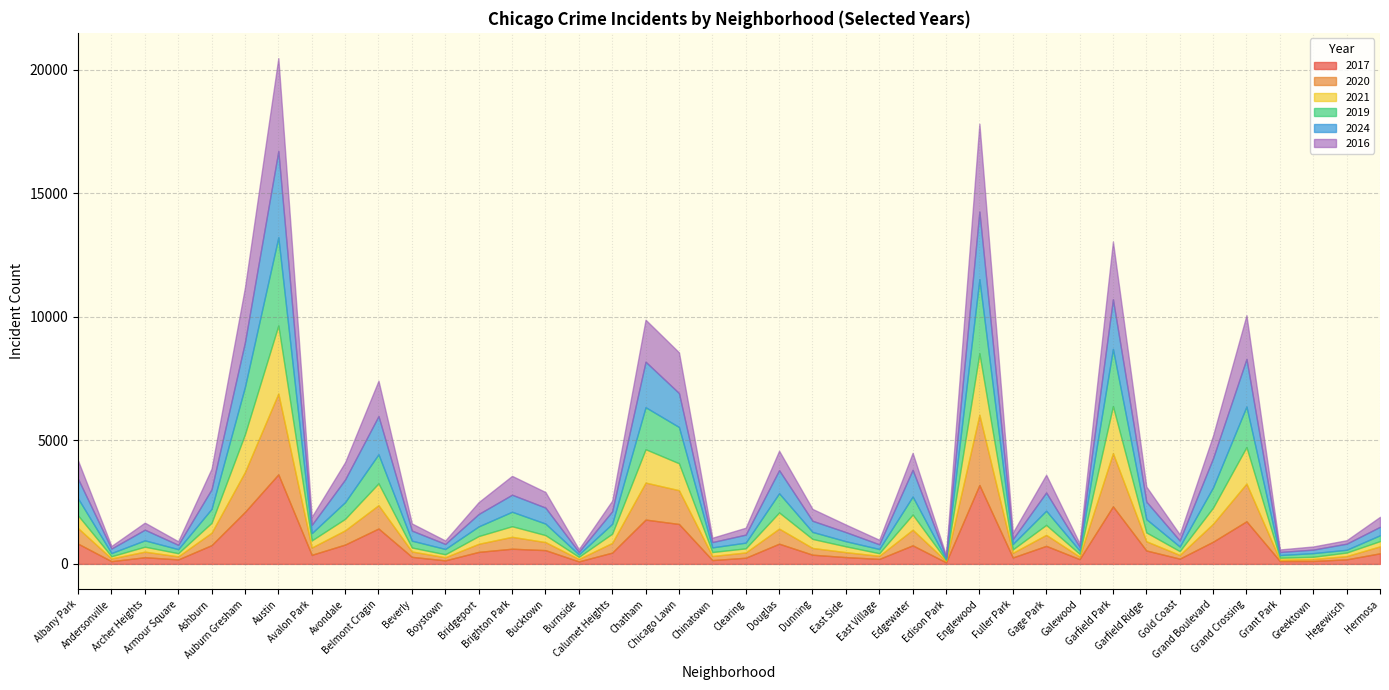

What is the maximum value for 2017?

3624